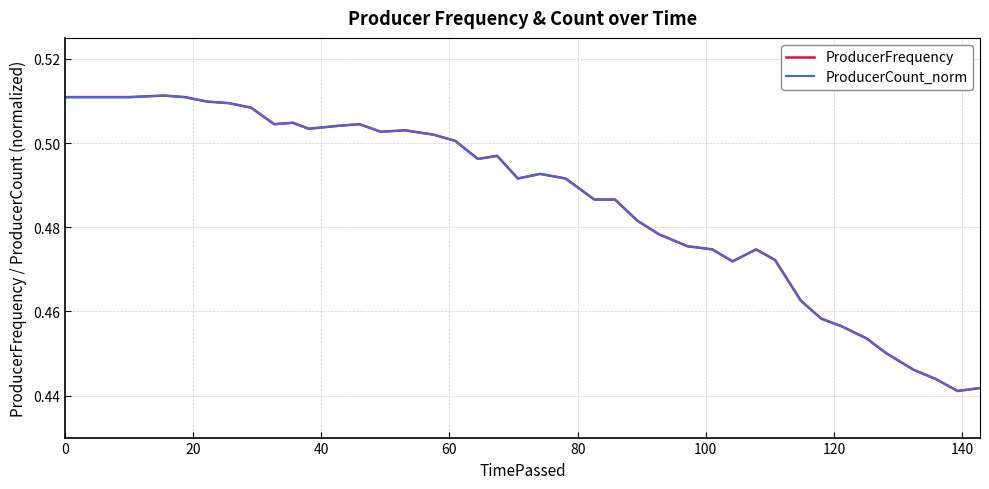

How many intersections are there between ProducerCount_norm and ProducerFrequency?

21